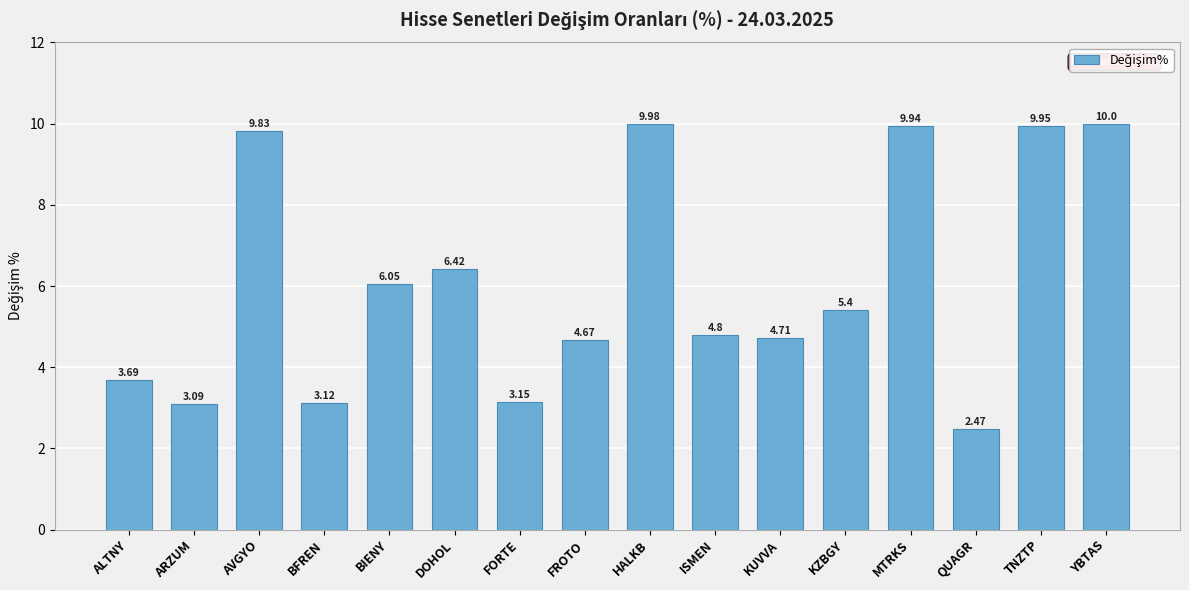

Which category has the highest value across all series?

YBTAS